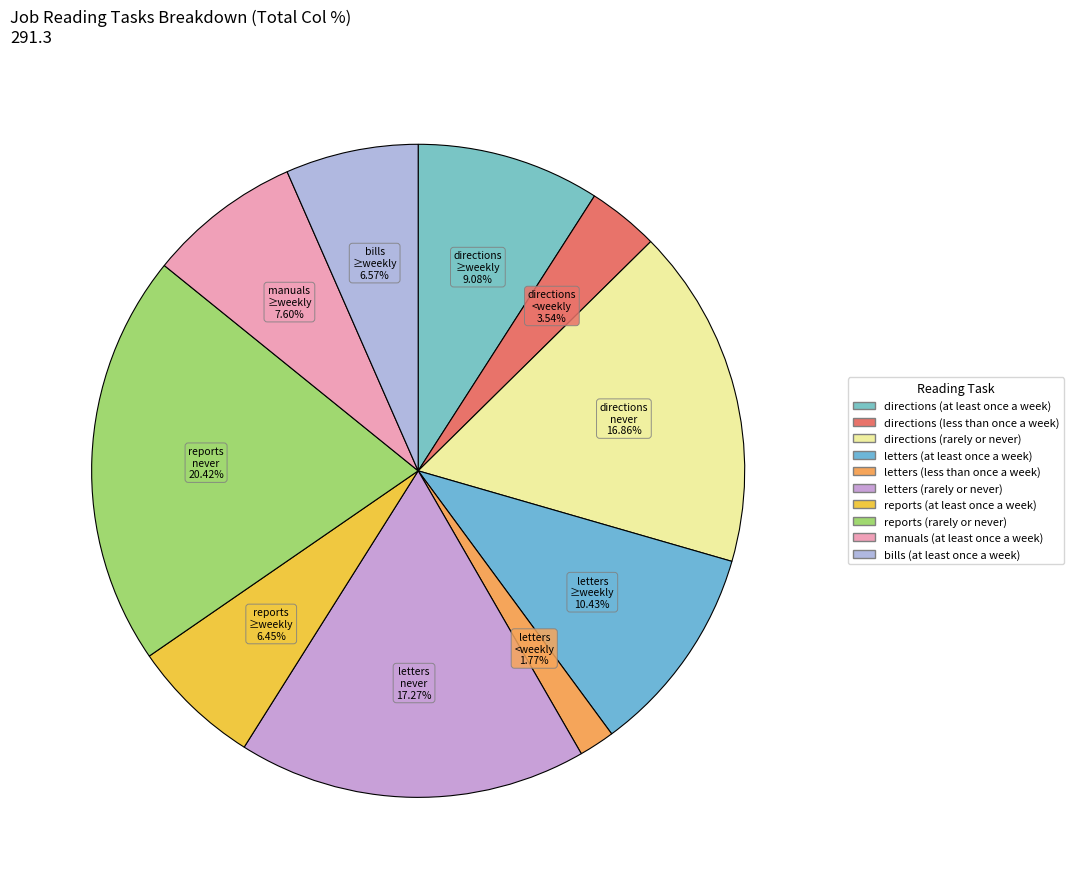

Combined, what portion of the pie is letters (rarely or never) and directions (rarely or never)?

34.1%